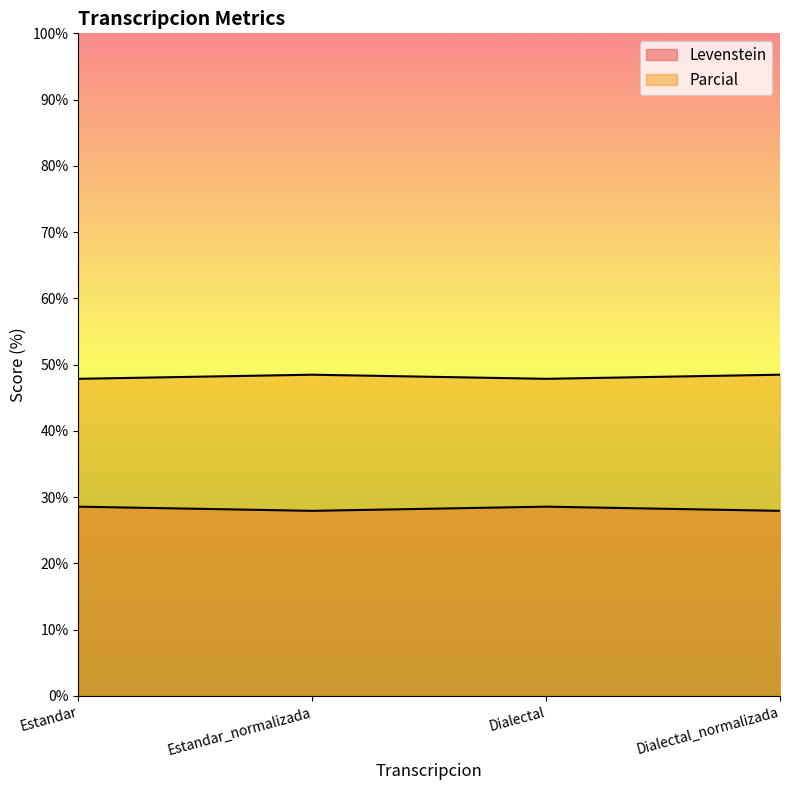

Where is the first local minimum for Parcial?

Dialectal